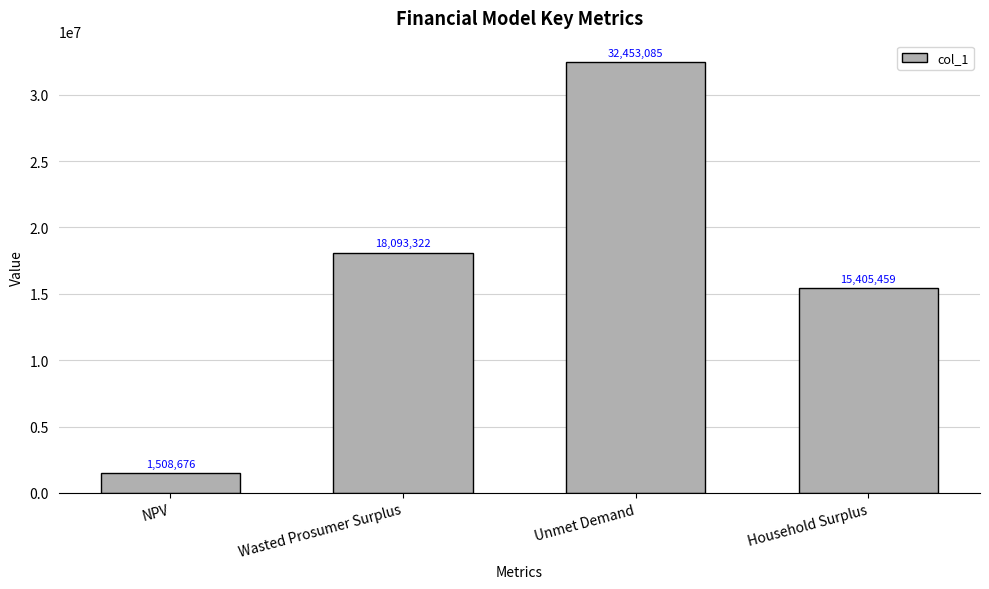

What value does the data have at Unmet Demand?

32453085.2